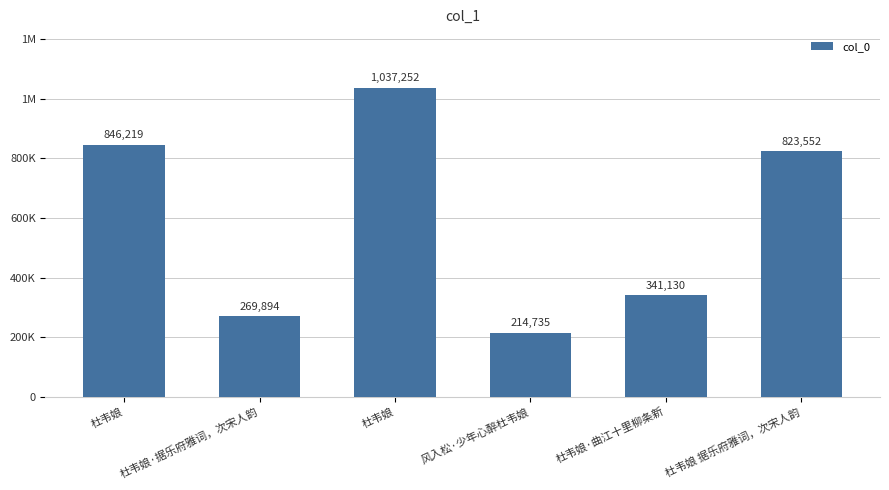

Reading left to right, list all the values displayed in this chart.

846219	269894	1037252	214735	341130	823552